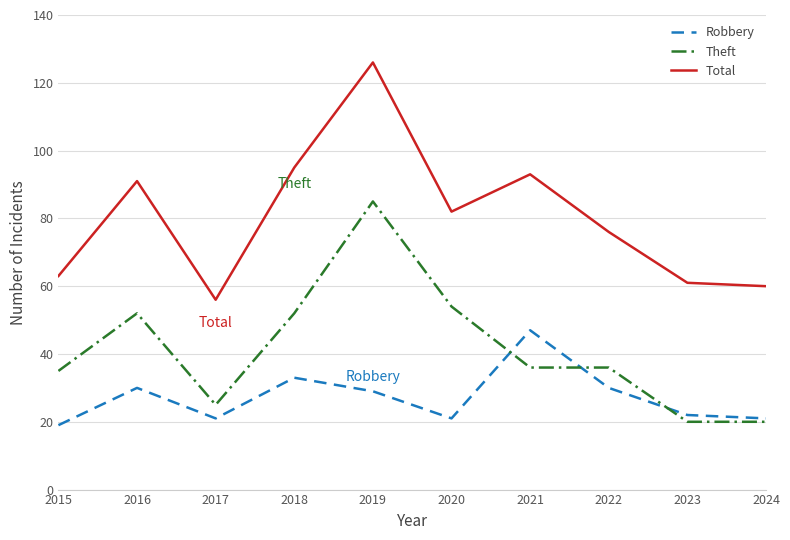

What is the difference between the highest and lowest values at 2016?

61